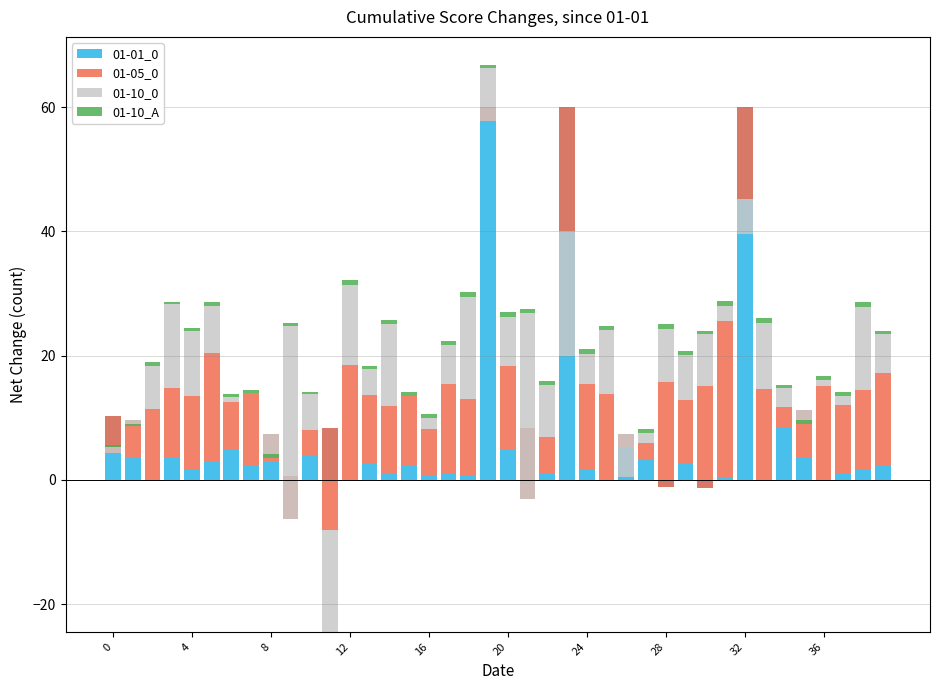

How many values in the 01-10_A series exceed 0?

37